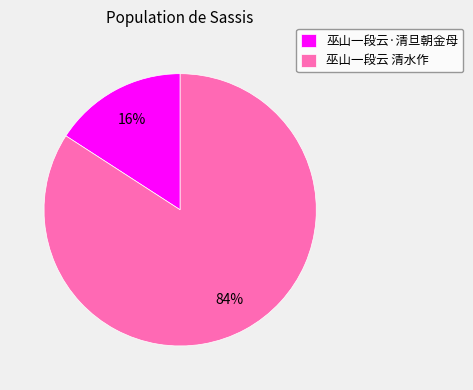

To the nearest percent, what is the difference between the largest and smallest slice percentages?

68%